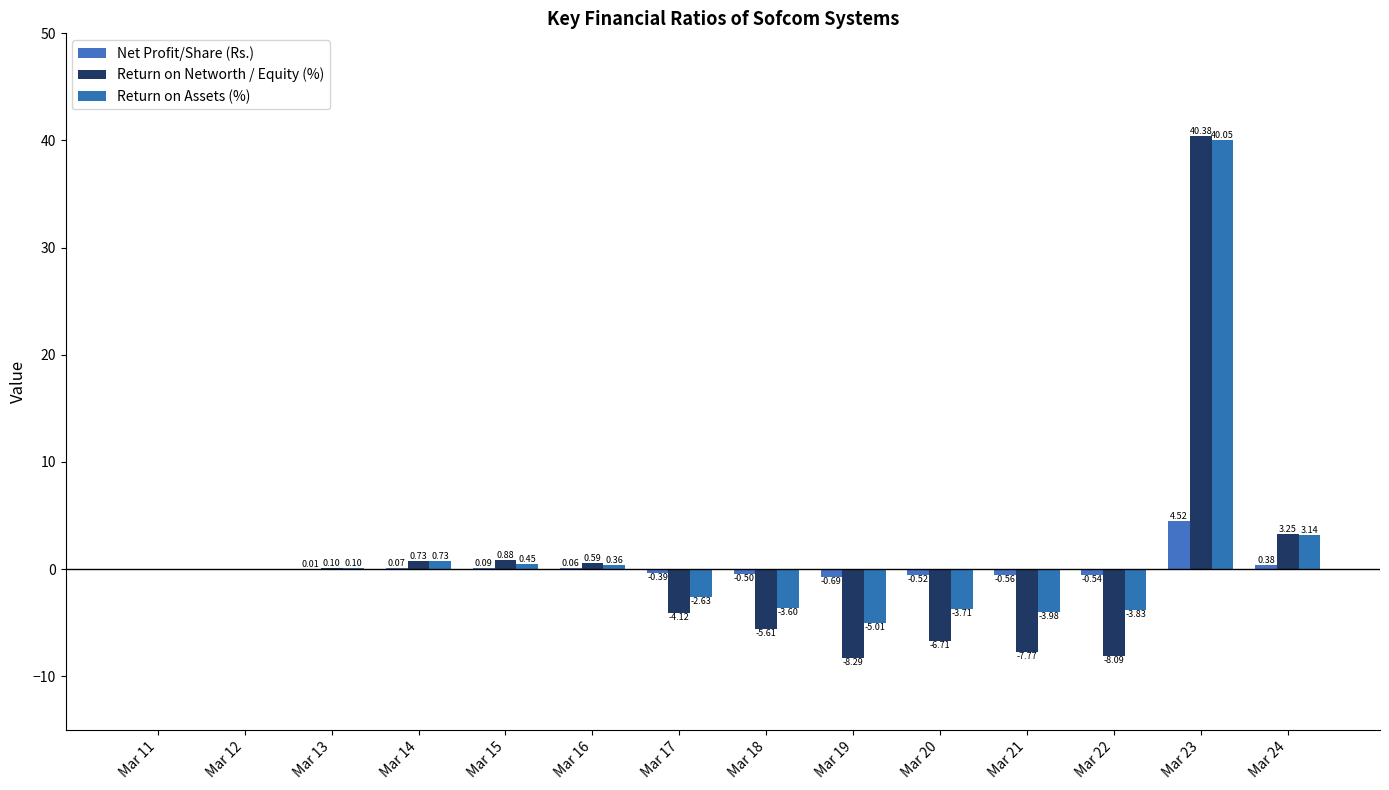

How many data points does each series have?

14